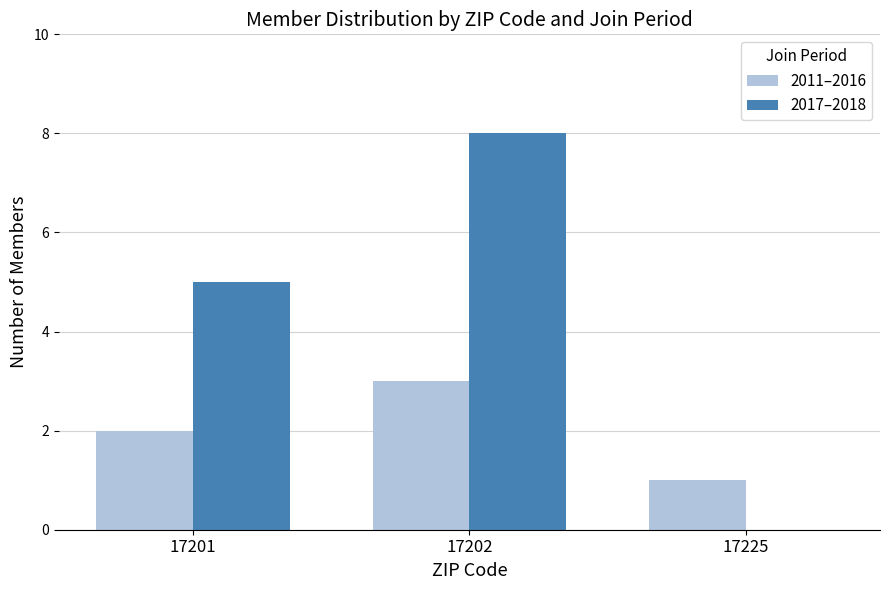

What is the difference between the 2011–2016 values at 17201 and 17202?

1